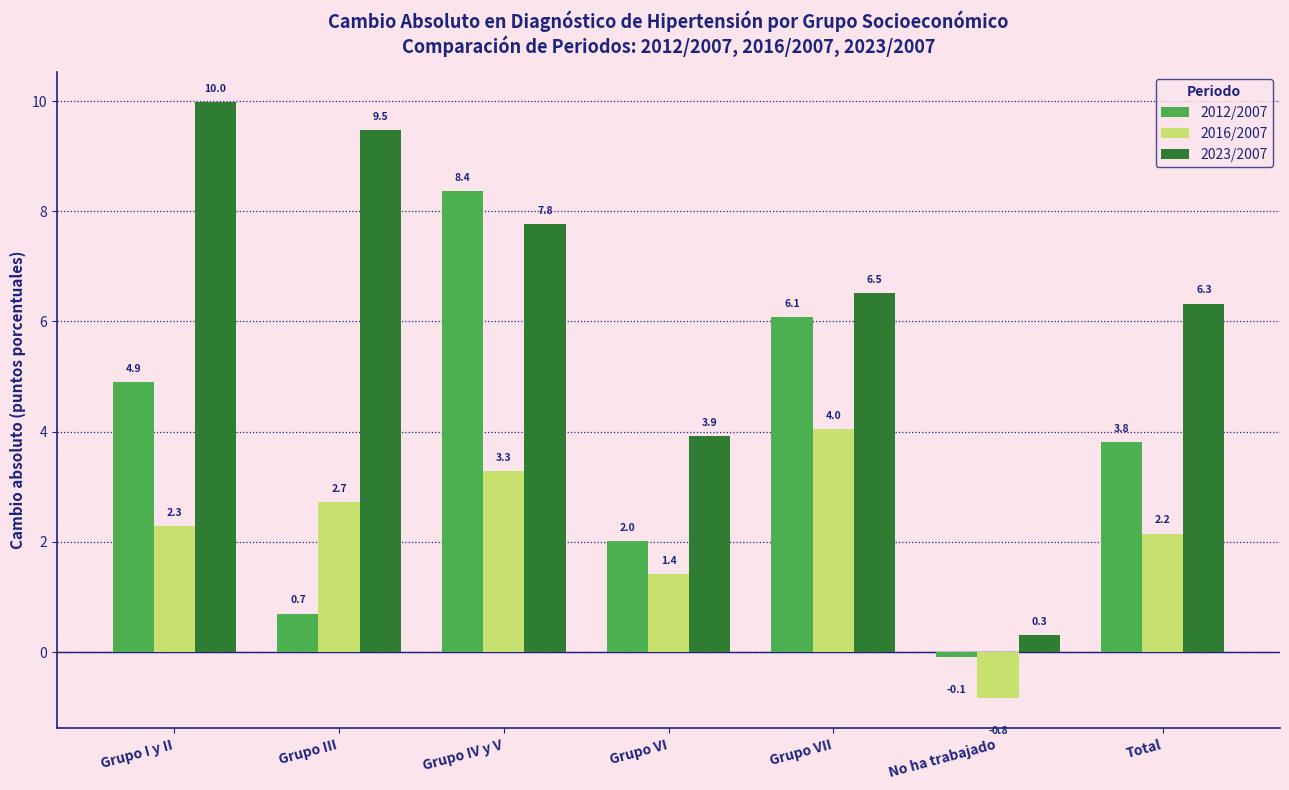

The value of 2016/2007 at Grupo VI is 1.4. True or false?

True